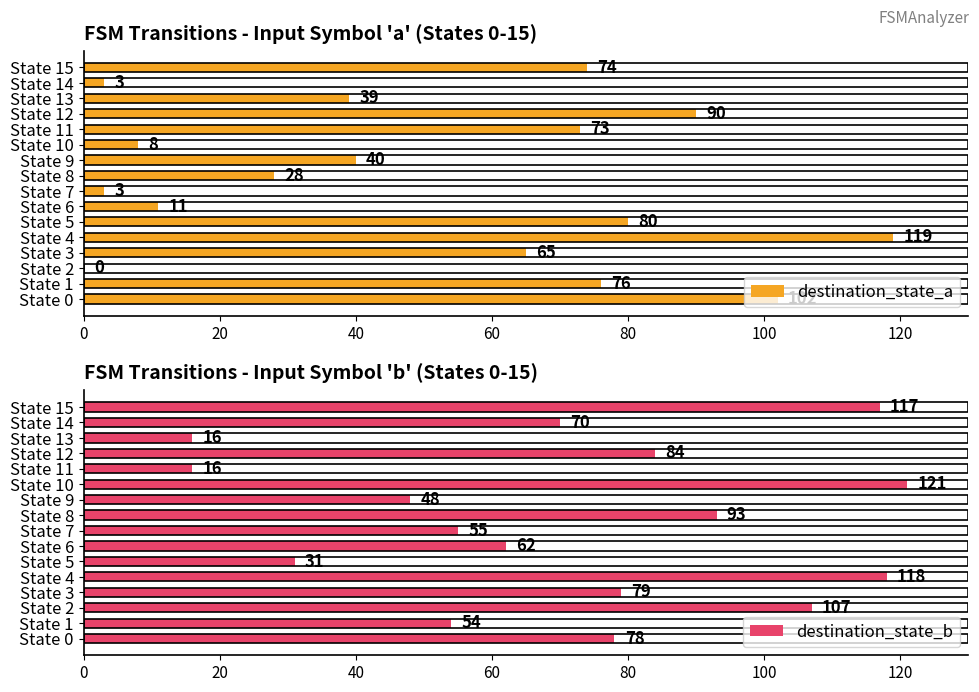

True or false: destination_state_a has a value of 119 at State 4.

True